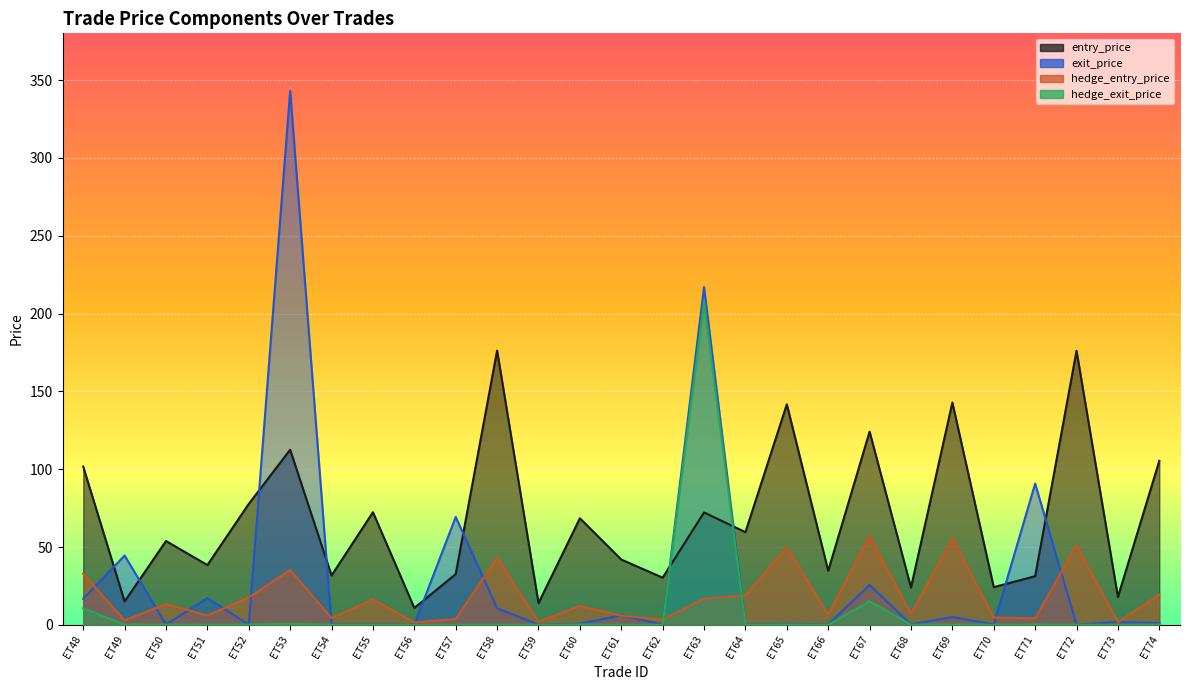

What are all the series names shown in the legend?

entry_price, exit_price, hedge_entry_price, hedge_exit_price